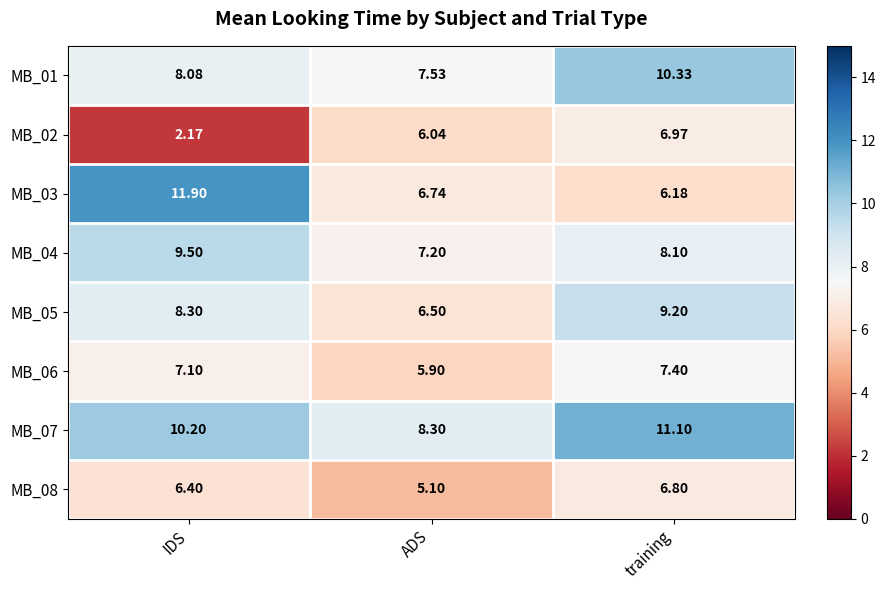

At ADS, list the series in order from smallest to largest.

MB_08, MB_06, MB_02, MB_05, MB_03, MB_04, MB_01, MB_07